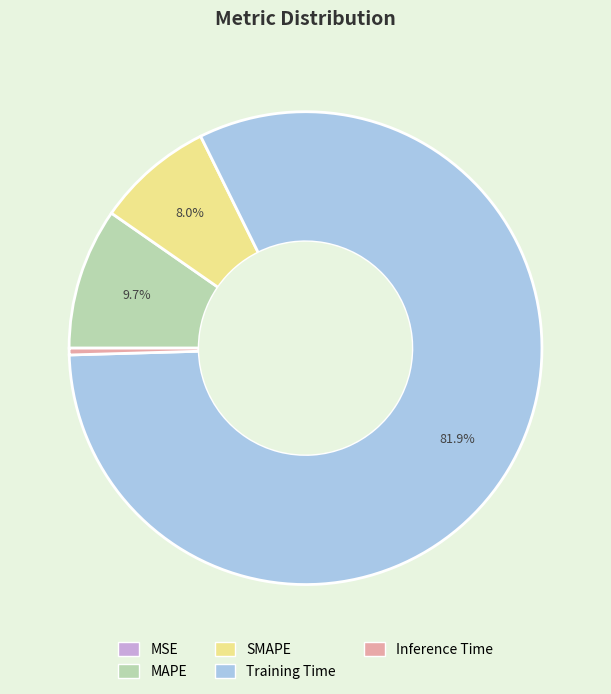

True or false: Inference Time accounts for 0% of the total.

True